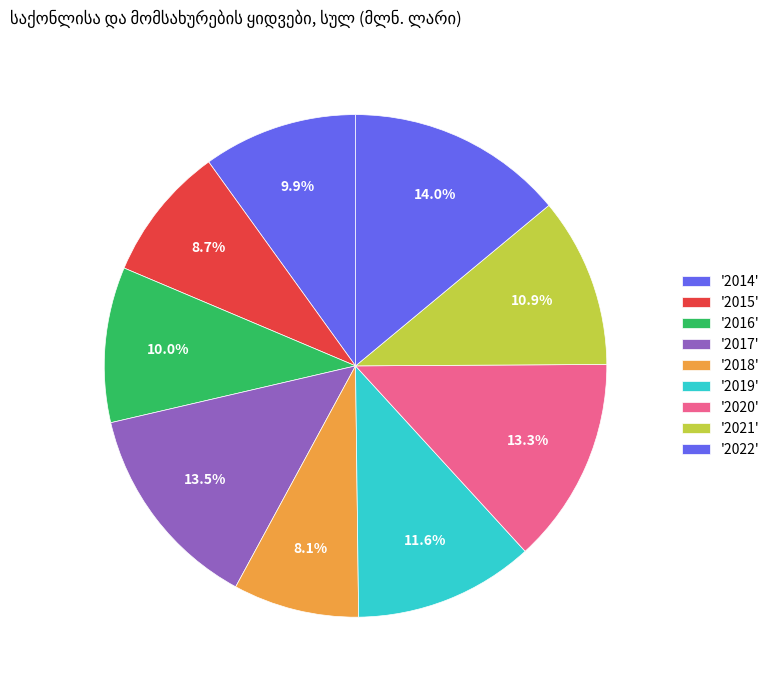

Count the number of slices in the pie.

9